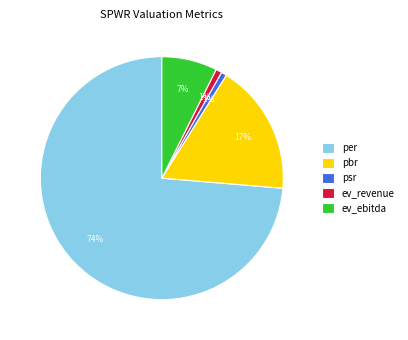

To the nearest percent, what is the combined percentage of psr and pbr?

18%